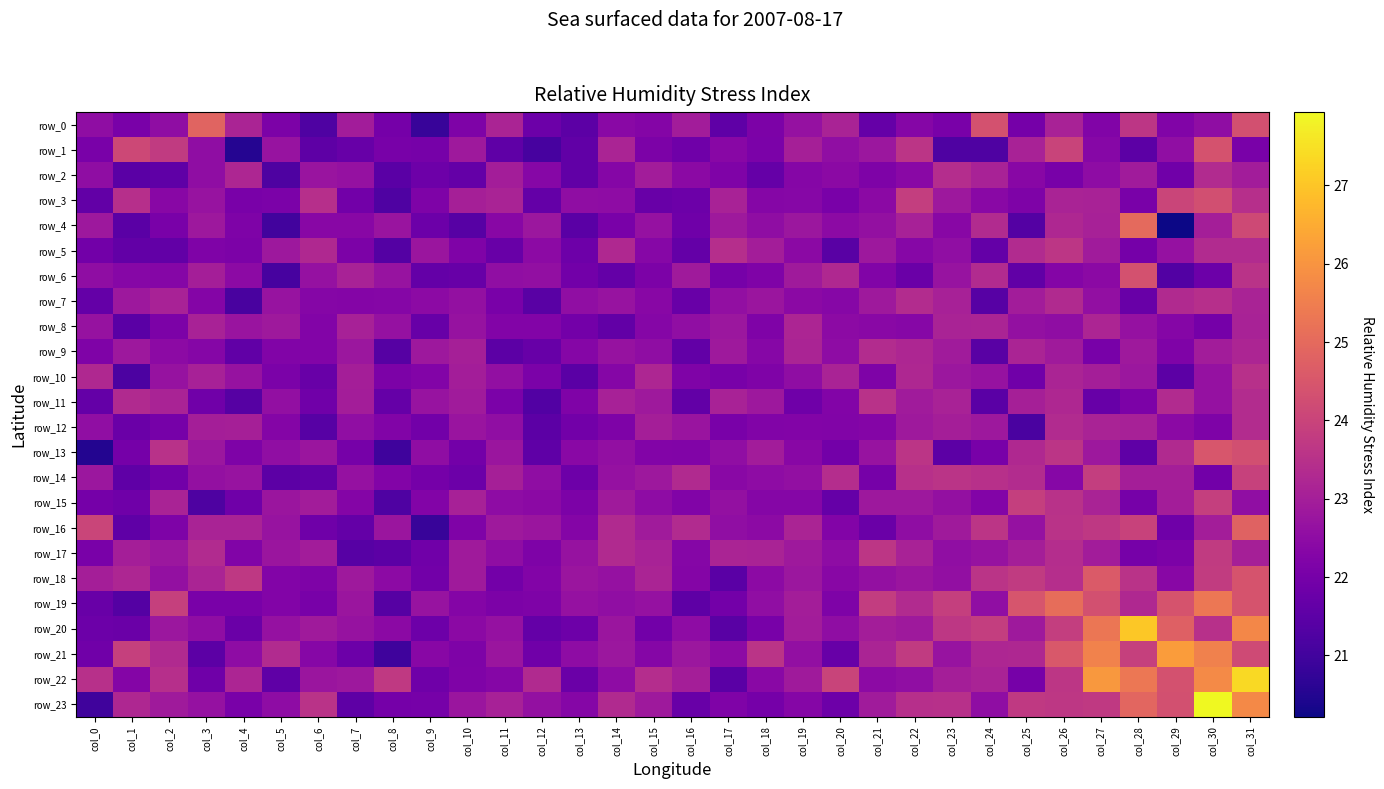

The value of row_11 at col_29 is 23.3. True or false?

True